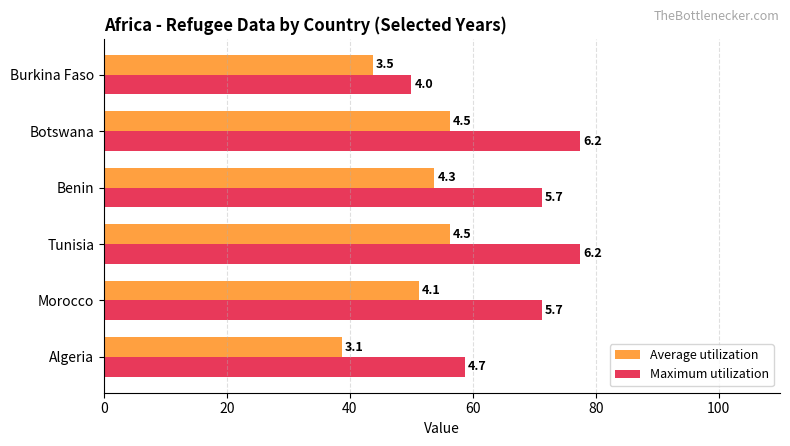

At how many categories does at least one series exceed 71?

4